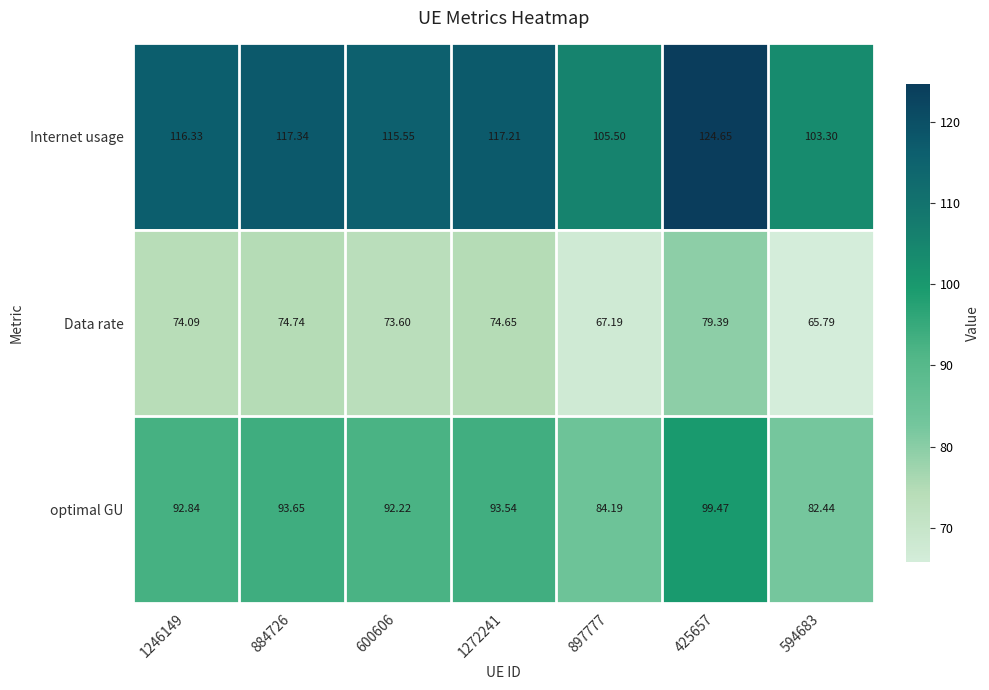

List the series in order of their overall mean, highest first.

Internet usage, optimal GU, Data rate